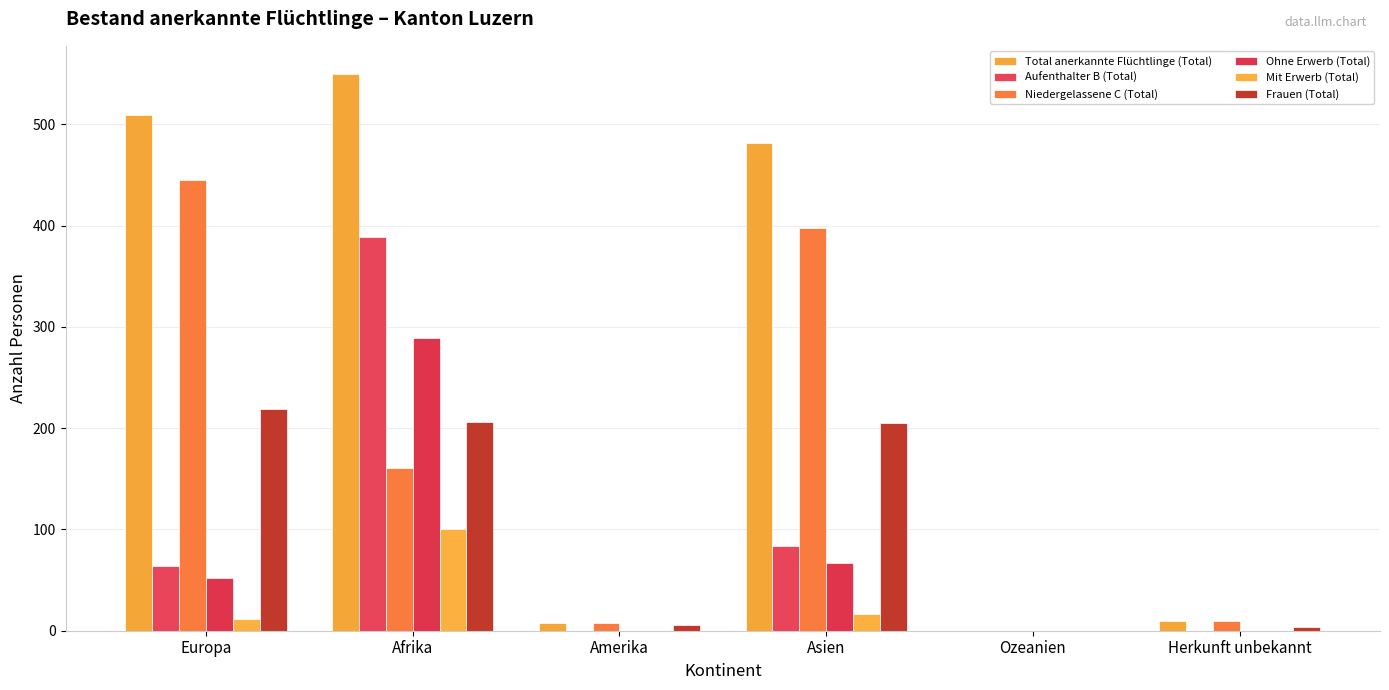

Which category has the lowest value in the Niedergelassene C (Total) series?

Ozeanien